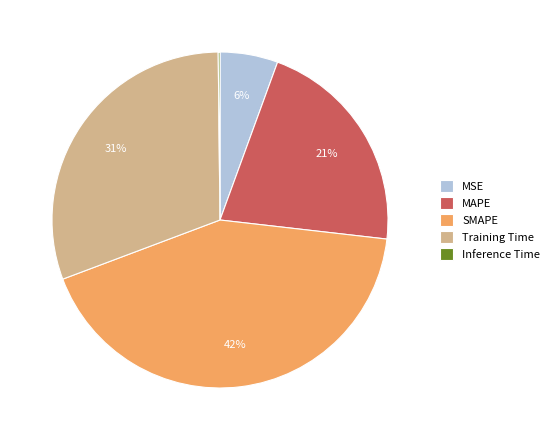

True or false: MSE accounts for 1% of the total.

False